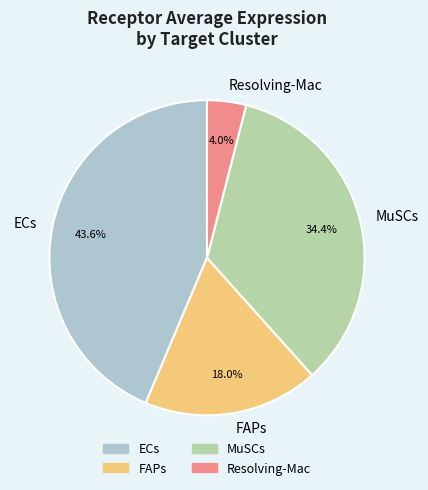

The ECs slice represents 30% of the pie. True or false?

False